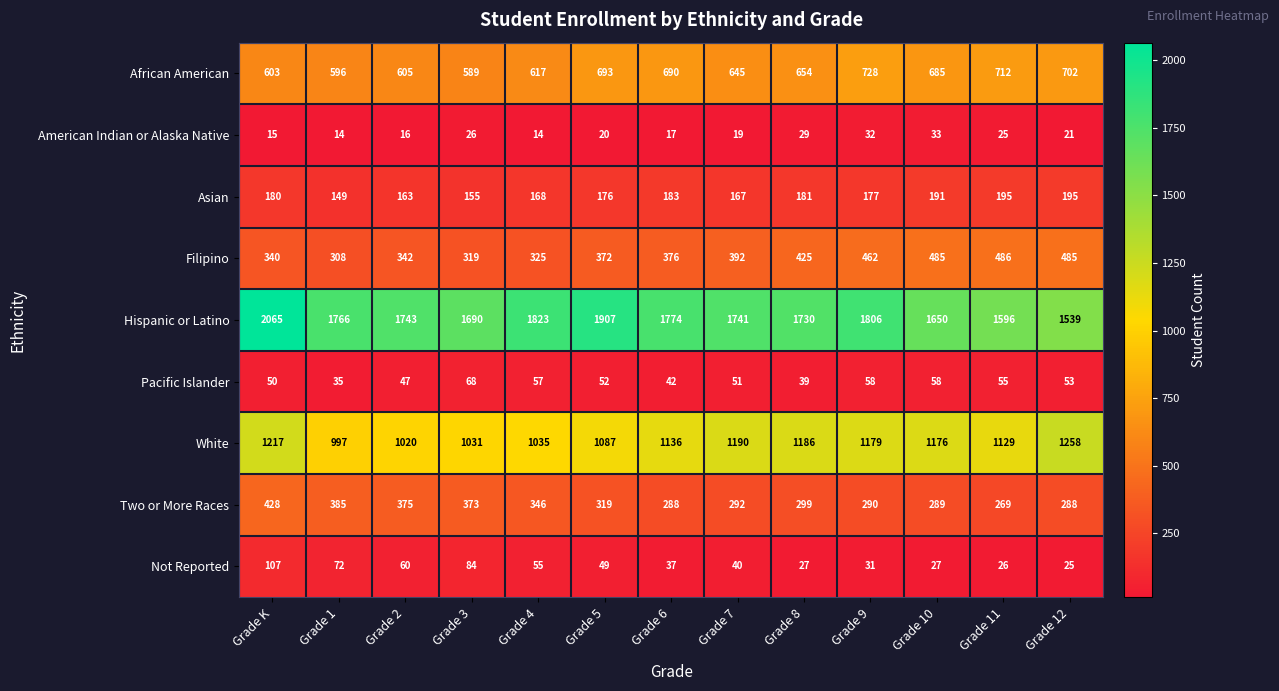

What is the difference between the maximum and minimum values in the Not Reported series?

82